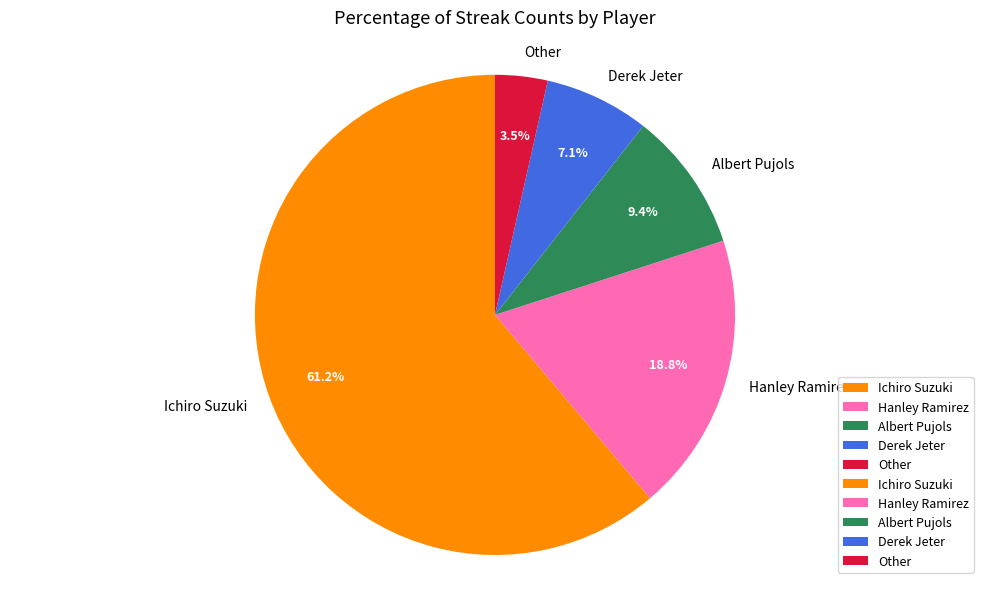

What is the largest slice in the pie chart?

Ichiro Suzuki